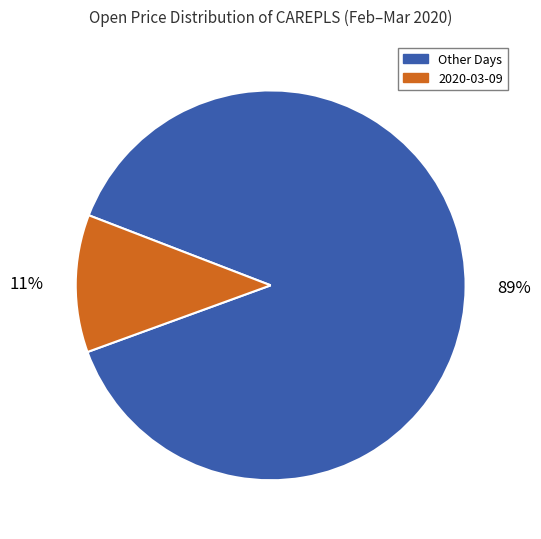

Rank the categories by value from highest to lowest.

Other Days, 2020-03-09